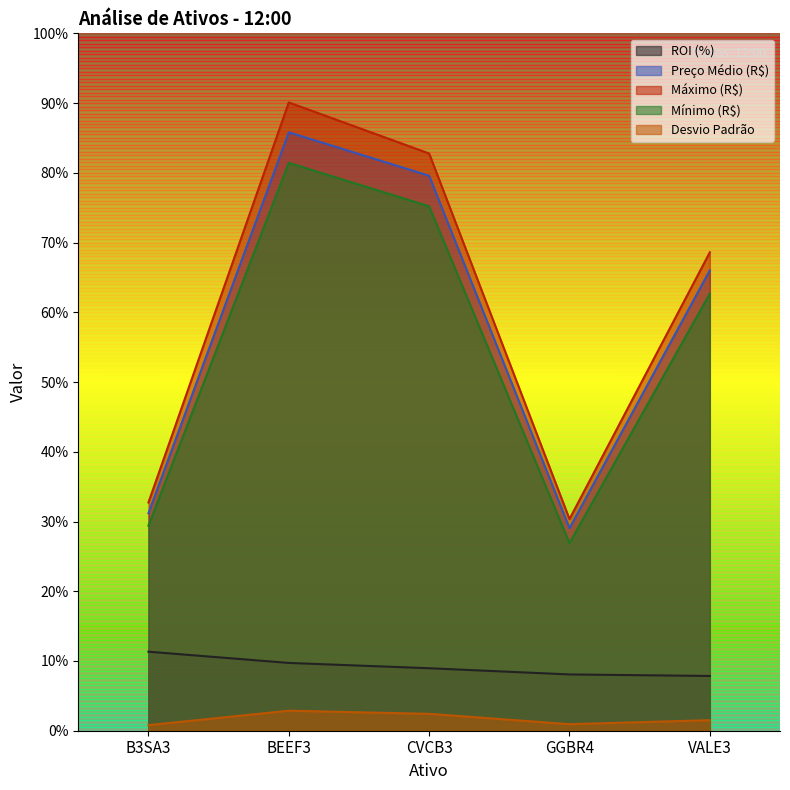

Reading left to right, list all the values displayed in this chart.

ROI (%): B3SA3=11.3	BEEF3=9.7	CVCB3=9.0	GGBR4=8.1	VALE3=7.8
Preço Médio (R$): B3SA3=31.2	BEEF3=85.8	CVCB3=79.6	GGBR4=29.0	VALE3=66.0
Máximo (R$): B3SA3=32.7	BEEF3=90.1	CVCB3=82.8	GGBR4=30.4	VALE3=68.6
Mínimo (R$): B3SA3=29.4	BEEF3=81.4	CVCB3=75.2	GGBR4=26.9	VALE3=62.7
Desvio Padrão: B3SA3=0.8	BEEF3=2.9	CVCB3=2.4	GGBR4=0.9	VALE3=1.5